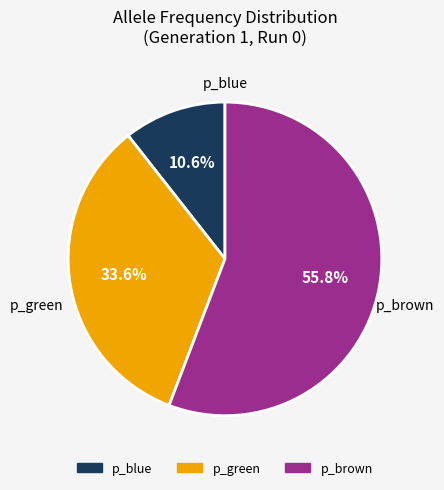

True or false: p_brown accounts for 67% of the total.

False